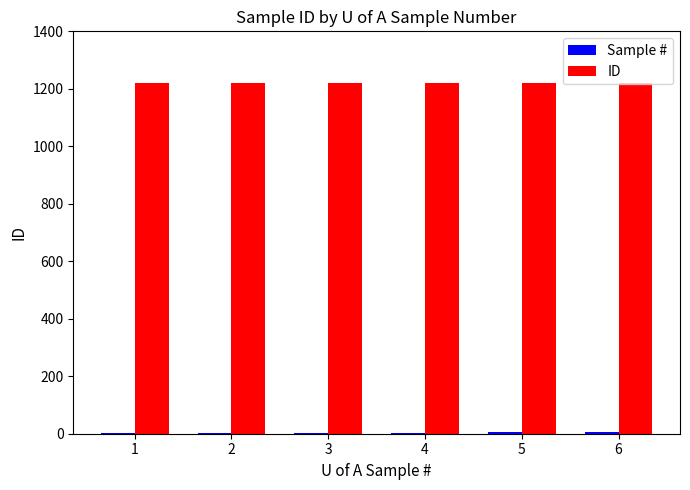

Which series has the largest total across all categories?

ID